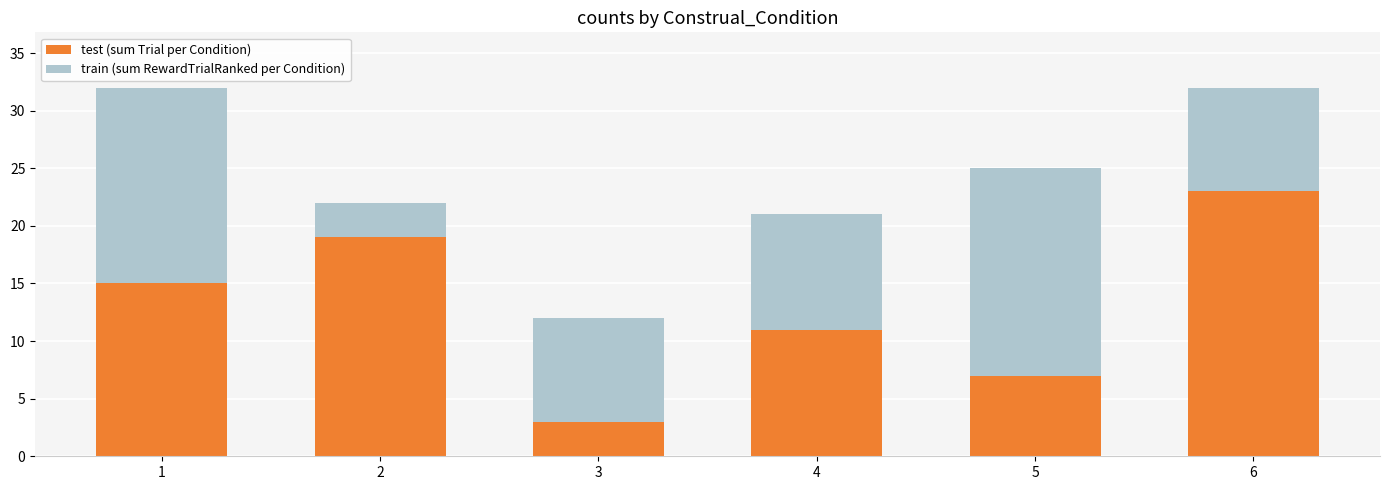

True or false: test (sum Trial per Condition) has a value of 5 at 3.

False